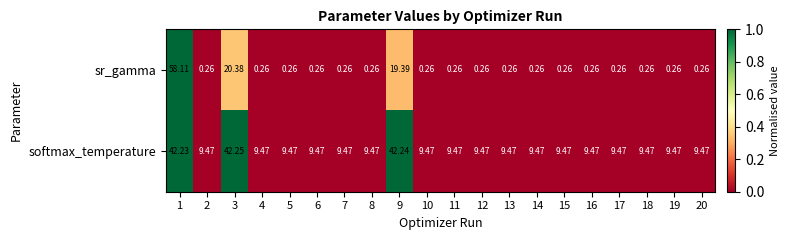

Rank the series by their maximum value, from lowest to highest.

softmax_temperature, sr_gamma